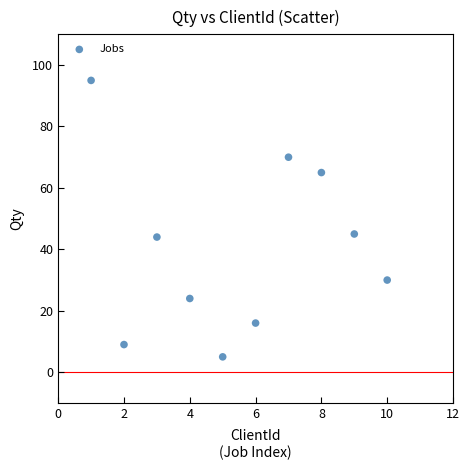

What is the average X value?

6